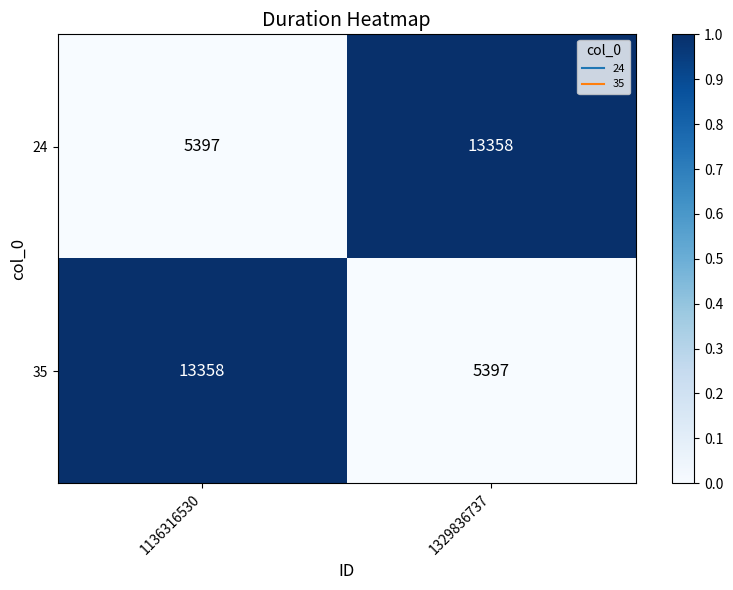

Is it true that 24 equals 2913 at 1136316530?

False